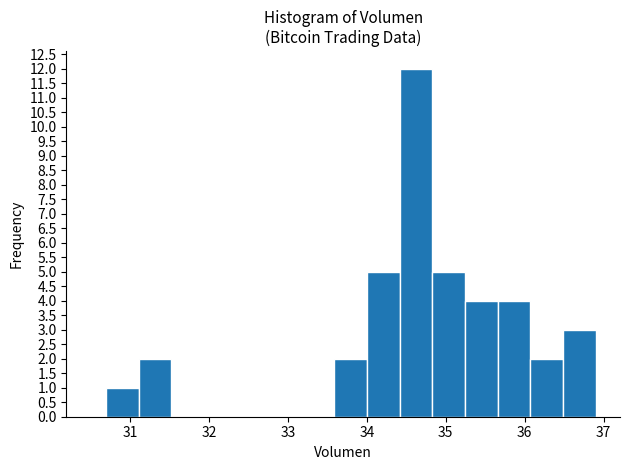

Reading left to right, transcribe this chart: for each bar, give the range it covers on the x-axis and its height. Neither the bar edges nor the heights are printed on the chart, so give them approximately, as read against the axes.

30.7 to 31.1: 1
31.1 to 31.5: 2
31.5 to 31.9: 0
31.9 to 32.3: 0
32.3 to 32.8: 0
32.8 to 33.2: 0
33.2 to 33.6: 0
33.6 to 34.0: 2
34.0 to 34.4: 5
34.4 to 34.8: 12
34.8 to 35.2: 5
35.2 to 35.7: 4
35.7 to 36.1: 4
36.1 to 36.5: 2
36.5 to 36.9: 3